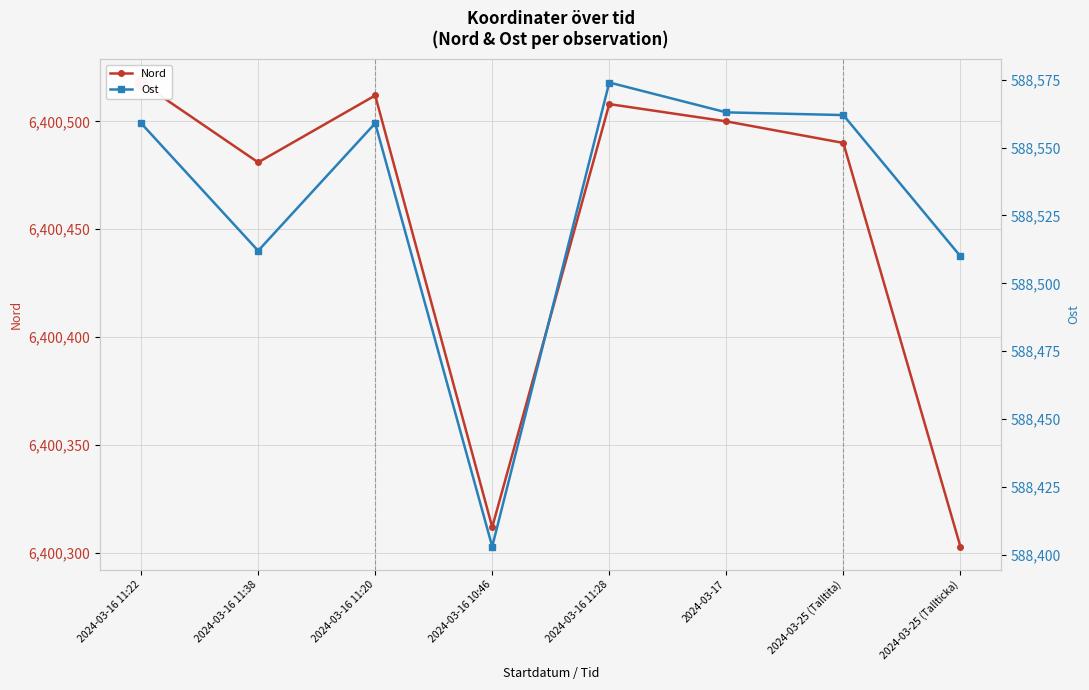

How many series are shown in this chart?

2